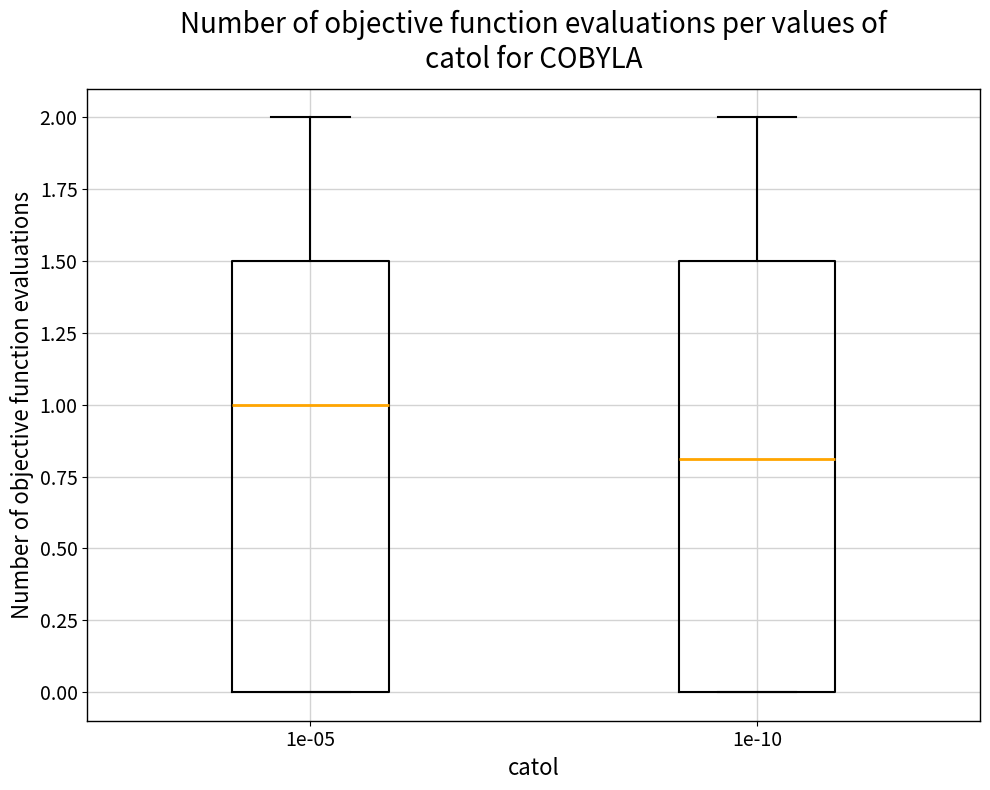

Where does the upper whisker of the box at x = 1e-10 end on the y-axis? The values are not printed on the chart, so give them approximately, as read against the axis.

2.0